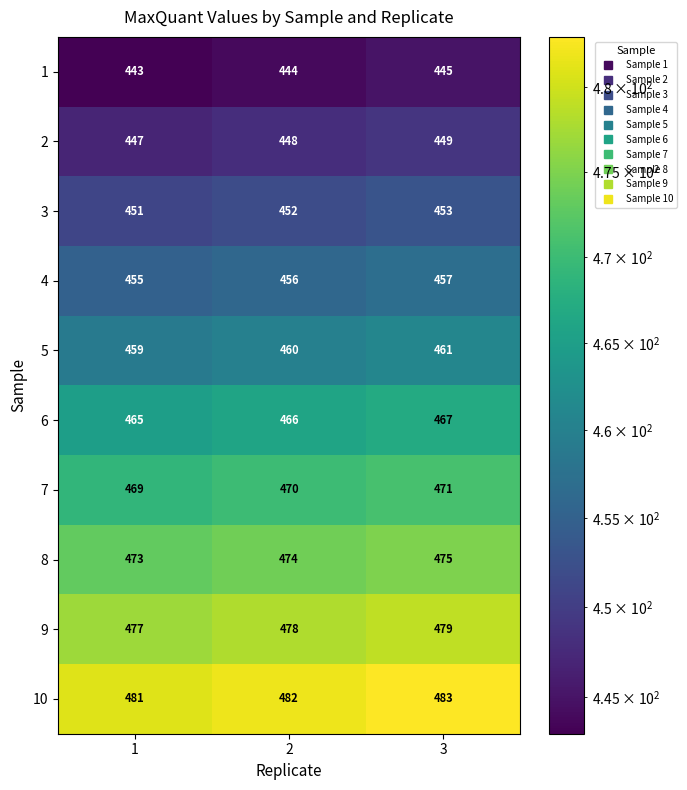

At which category is the sum across all series the highest?

3